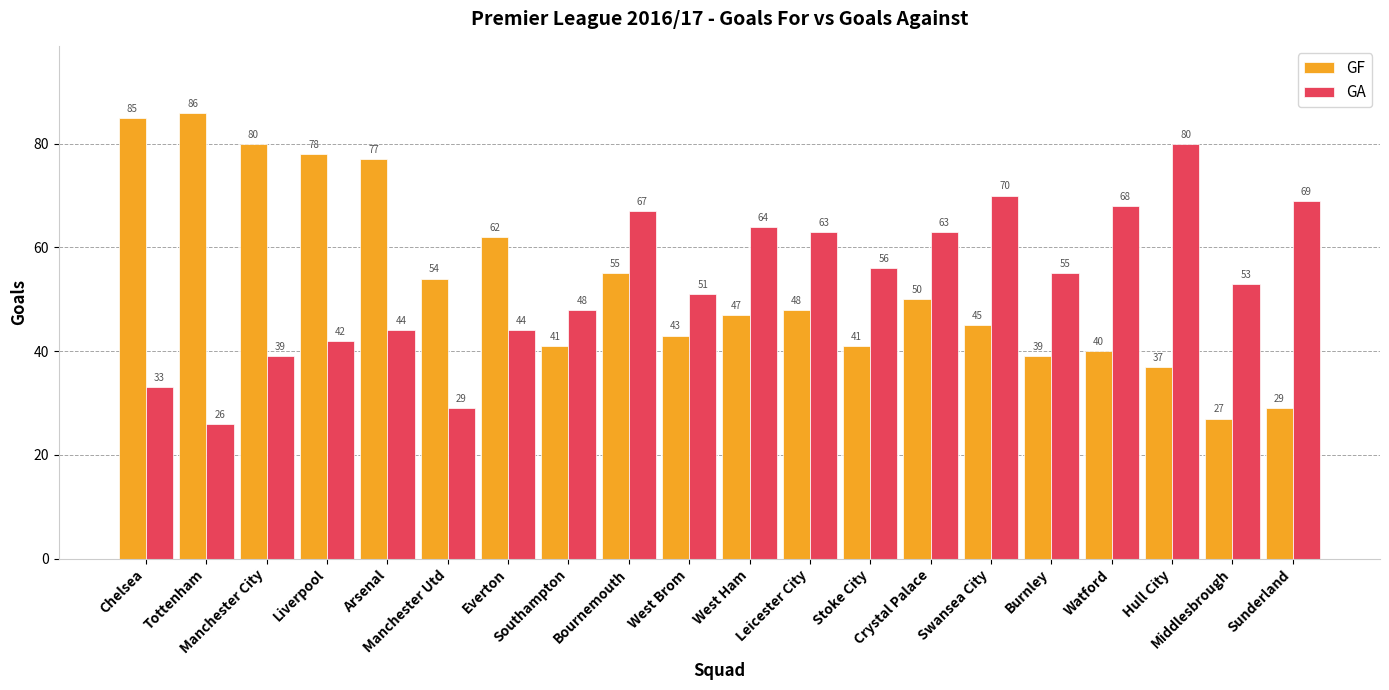

Which label corresponds to the largest value in the chart?

Tottenham